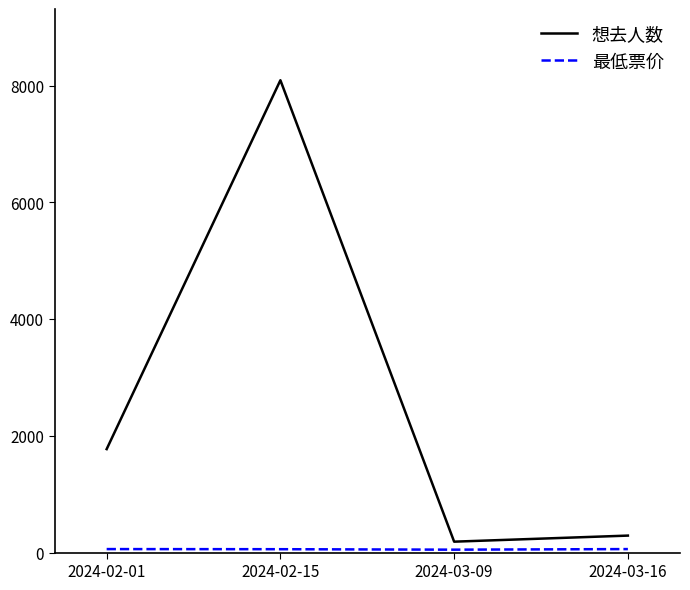

How many lines are shown in the chart?

2